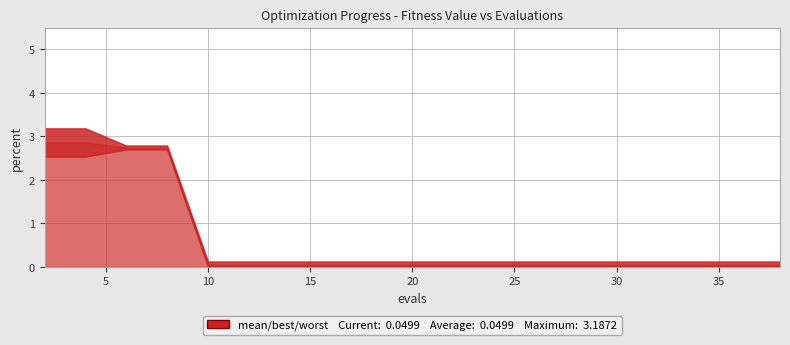

Where is mean nearest to the value 1?

10